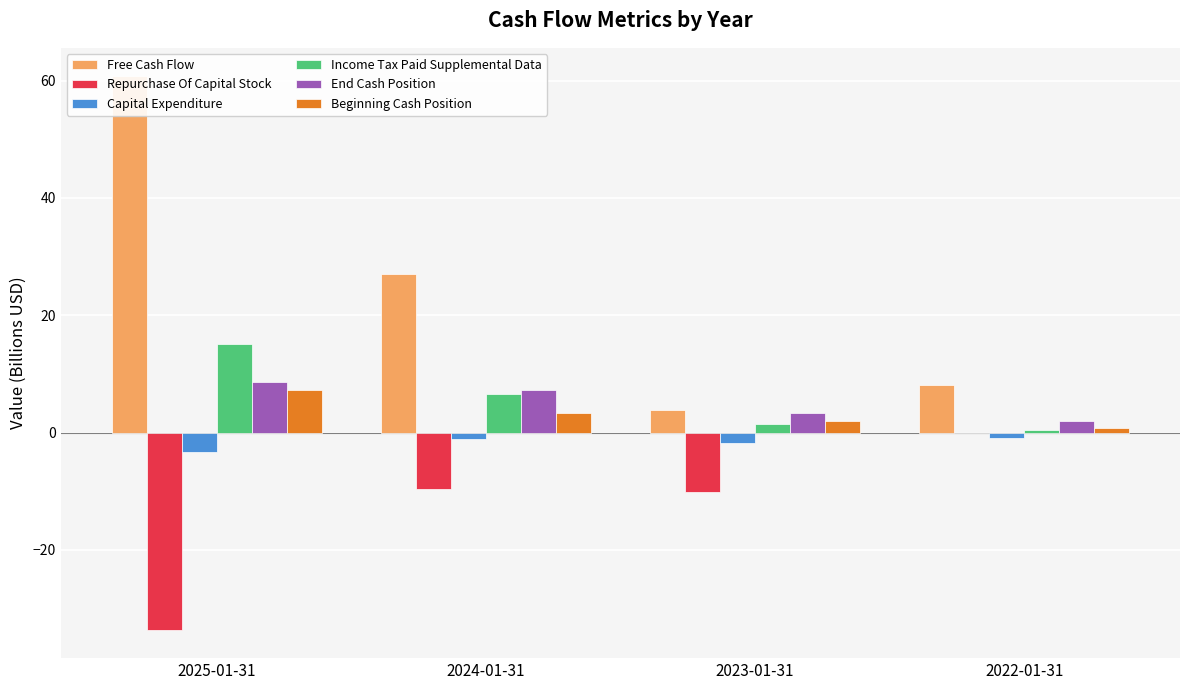

What is the value of the Capital Expenditure bar at the 2nd from the left?

-1.1